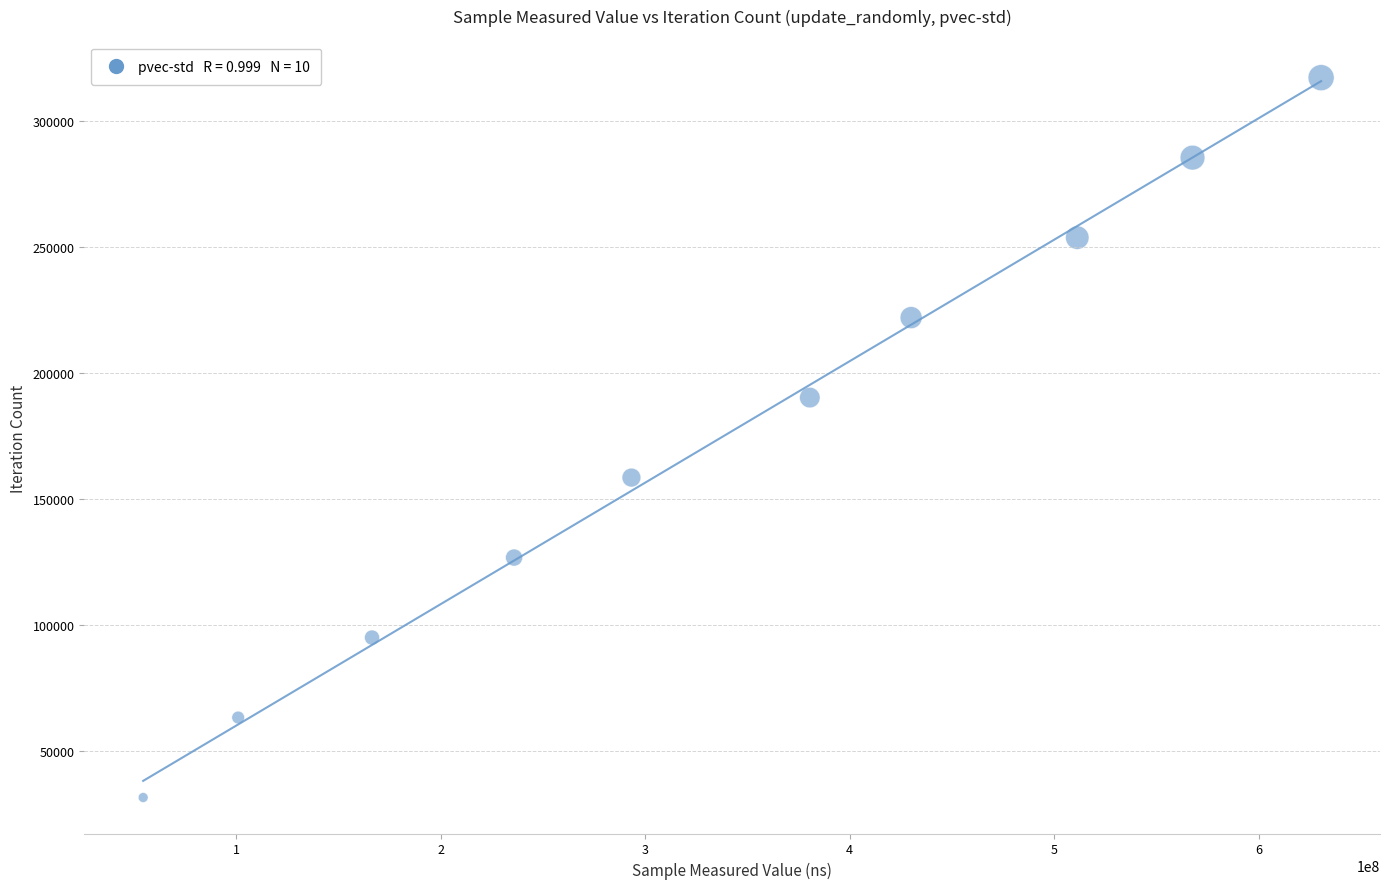

What is the range of X values (max minus min)?

576075449